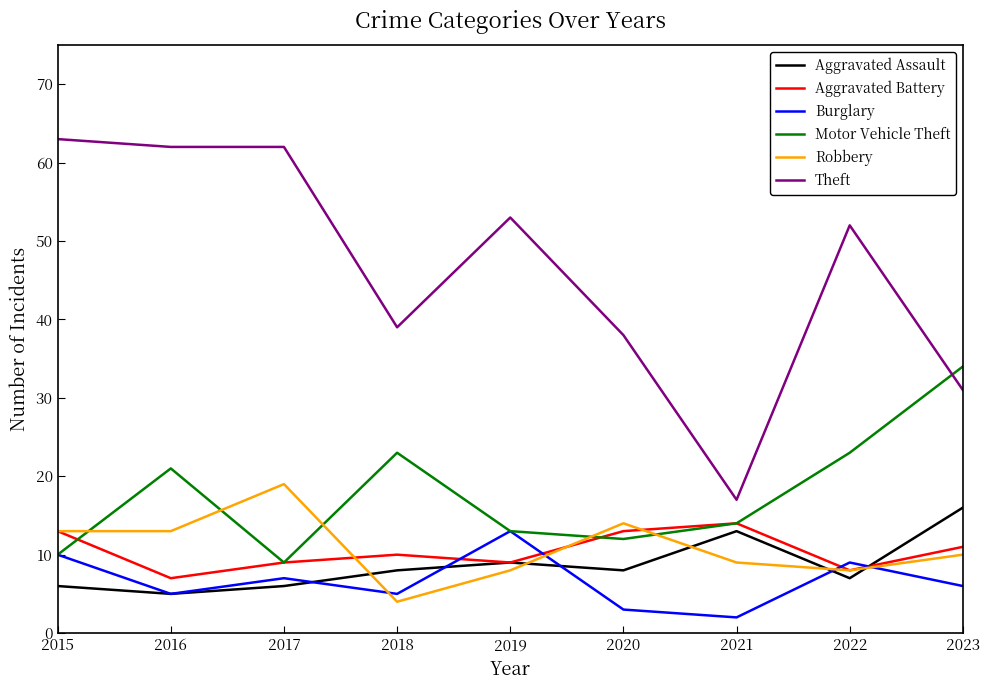

Which series has the largest total across all categories?

Theft